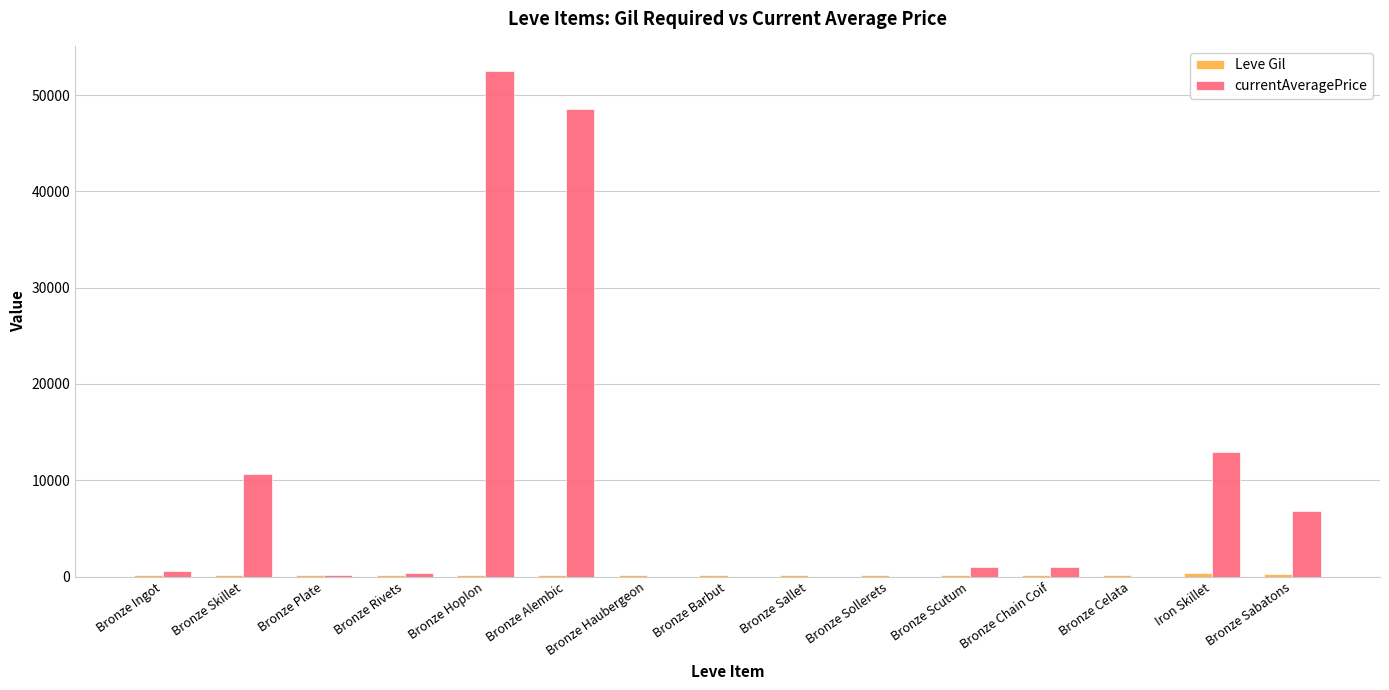

Which series has the largest total across all categories?

currentAveragePrice